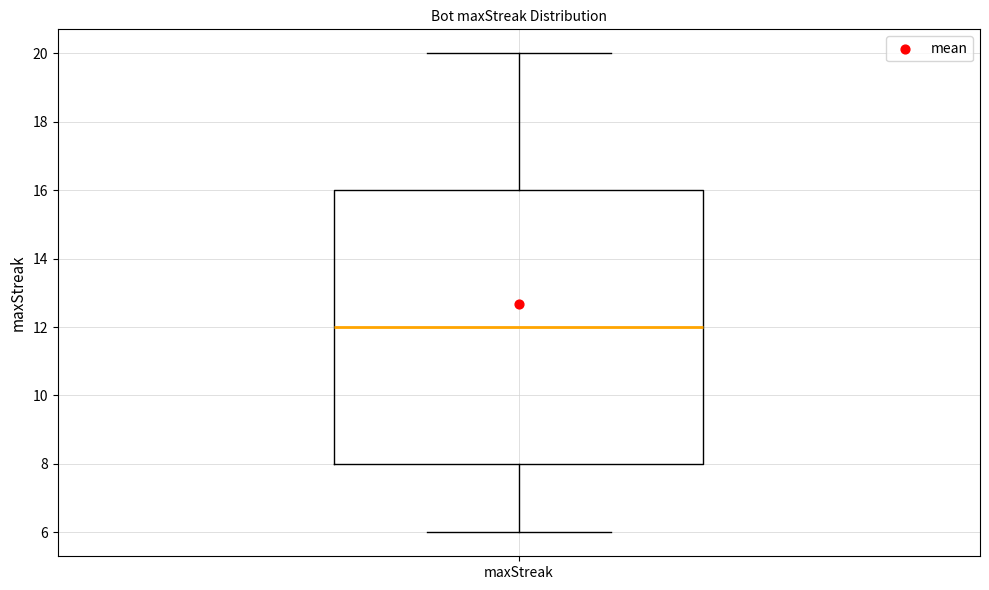

Read this box plot against the y-axis: the position of the median line, the range covered by the box, and the ends of both whiskers. The values are not printed on the chart, so give them approximately, as read against the axis.

median 12, box 8 to 16, whiskers 6 to 20